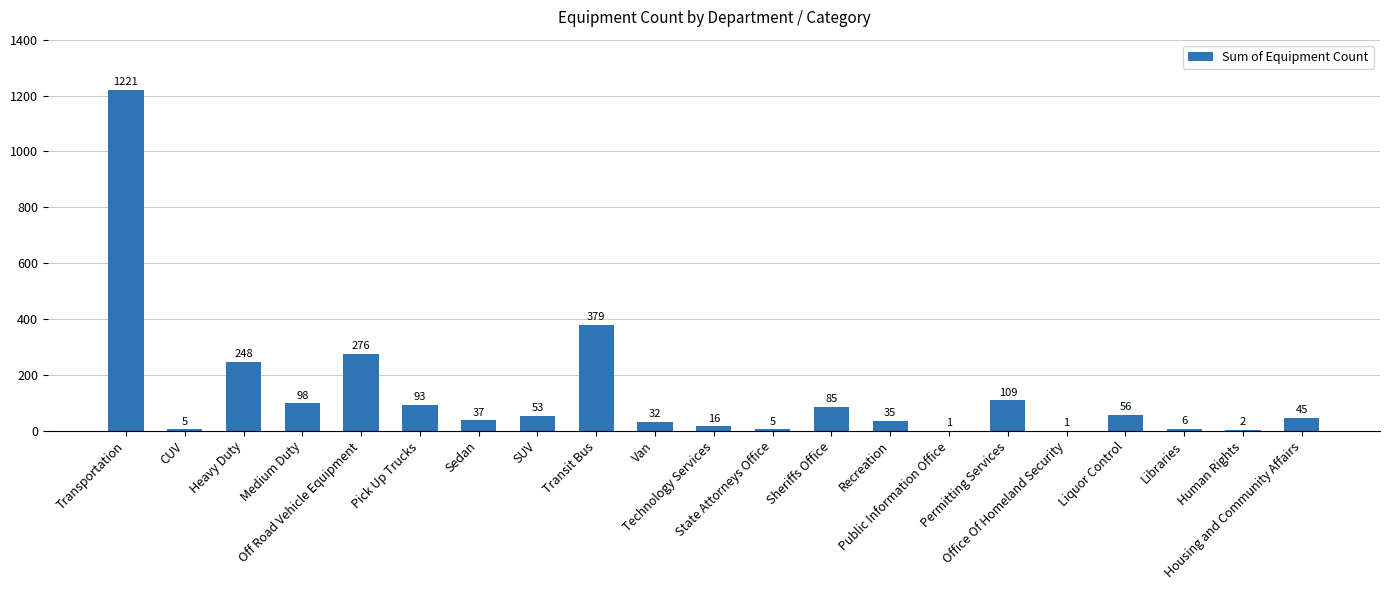

How many categories are shown in the chart?

21